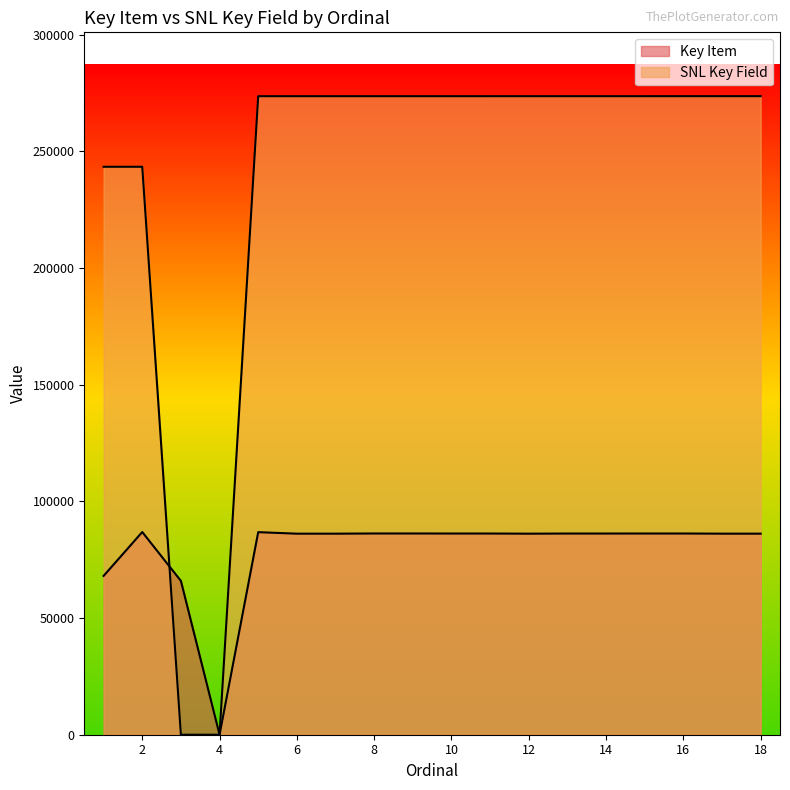

What is the spread (max minus min) of values at 5?

186790